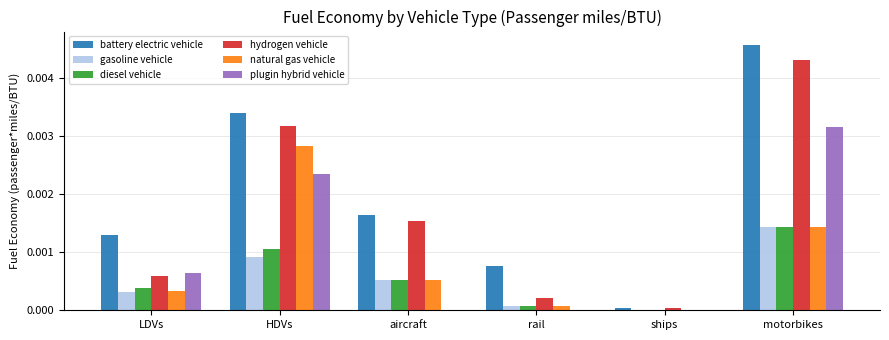

Is the value of plugin hybrid vehicle at LDVs greater than the value of natural gas vehicle at ships?

Yes